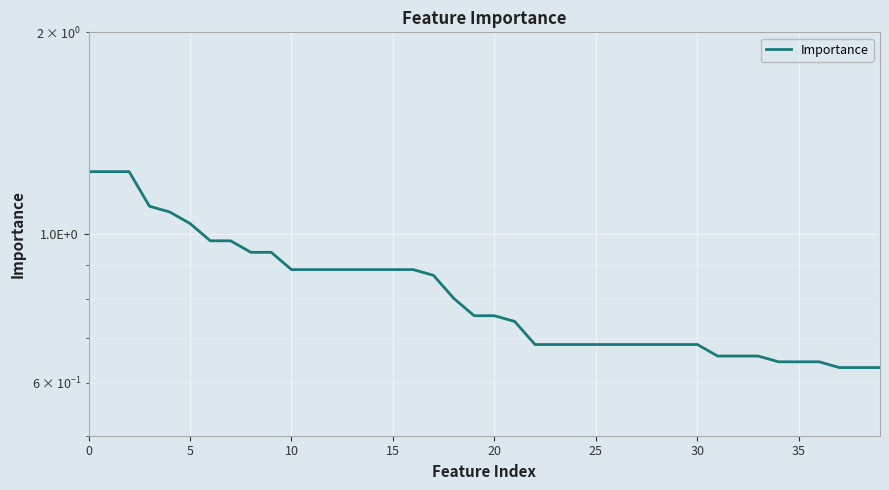

Does the chart display data point markers on the line(s)?

No